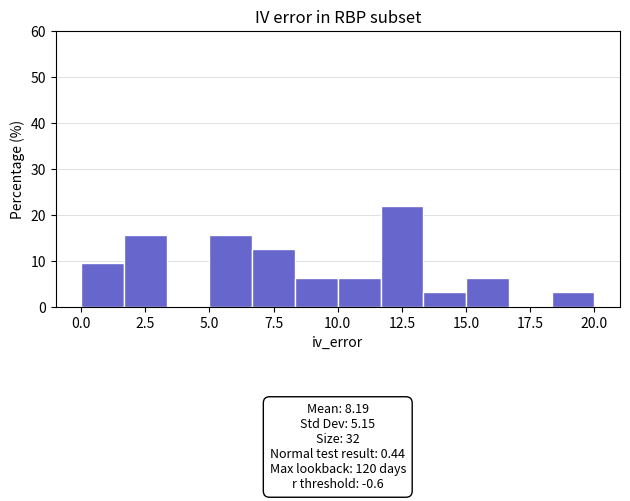

Around what value on the x-axis is the tallest bar? Give the approximate position of its centre, as read against the axis.

12.5